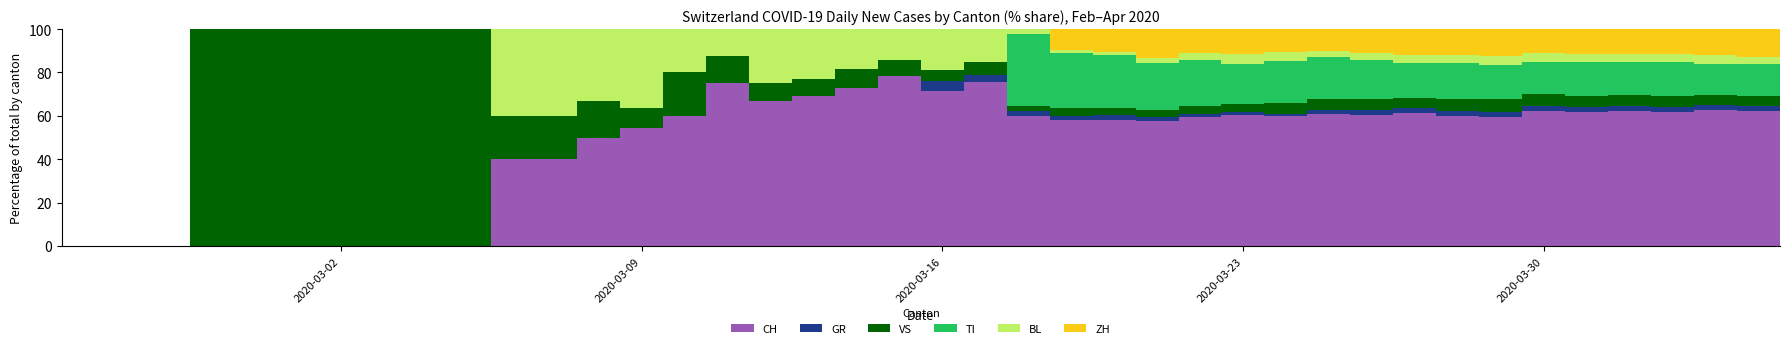

What is the maximum value for CH?

78.6